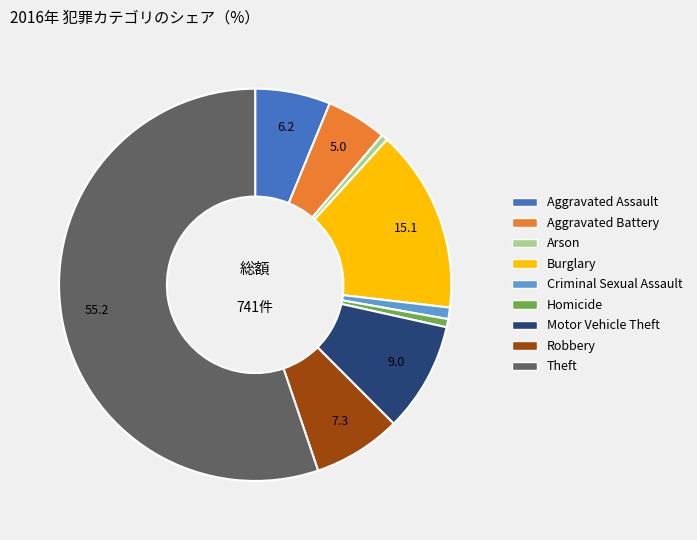

Between Aggravated Battery and Aggravated Assault, which is larger?

Aggravated Assault